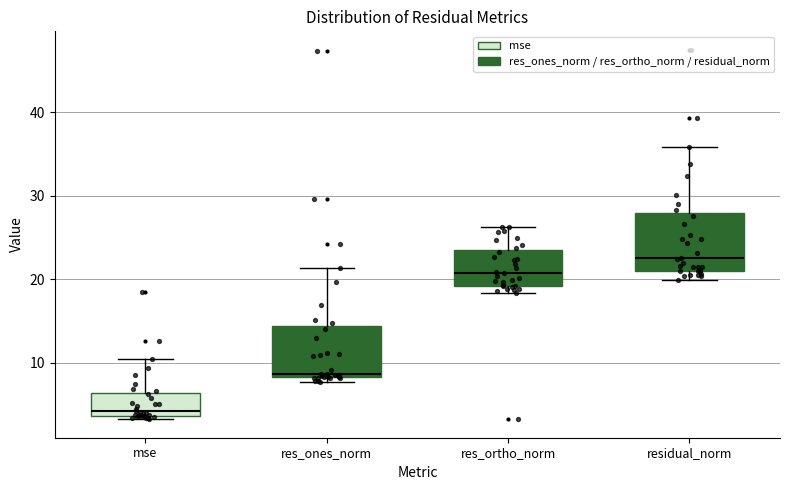

Reading left to right, transcribe this box plot: for each box, give where its median line is, the range the box spans, and where its two whiskers end, as read against the y-axis. The values are not printed on the chart, so give them approximately, as read against the axis.

mse: median 4 (just above the box's lower edge), box 4 to 6, whiskers 3 to 10
res_ones_norm: median 9, box 8 to 14, whiskers 8 (just below the box's lower edge) to 21
res_ortho_norm: median 21, box 19 to 23, whiskers 18 to 26
residual_norm: median 23, box 21 to 28, whiskers 20 to 36